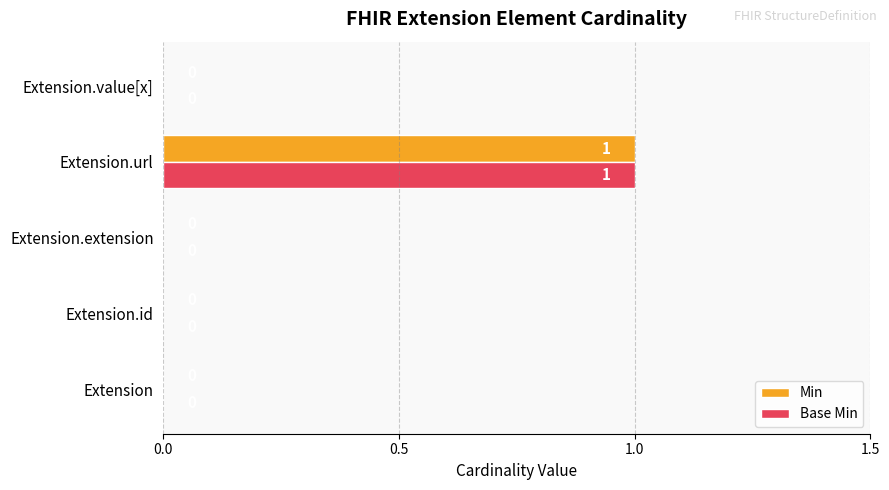

Which label corresponds to the largest value in the chart?

Extension.url